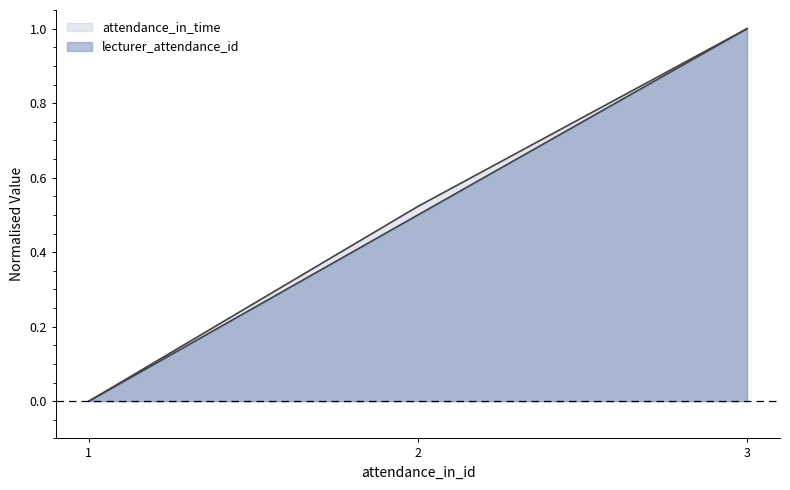

Rank the categories by lecturer_attendance_id value from highest to lowest.

3, 2, 1